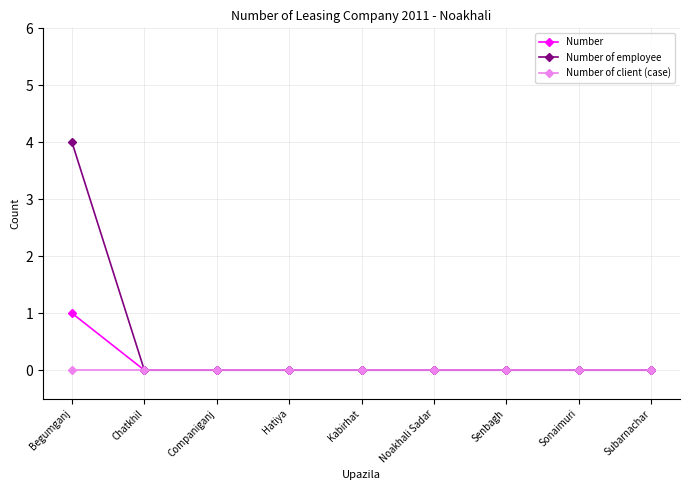

At which category is the sum across all series the highest?

Begumganj